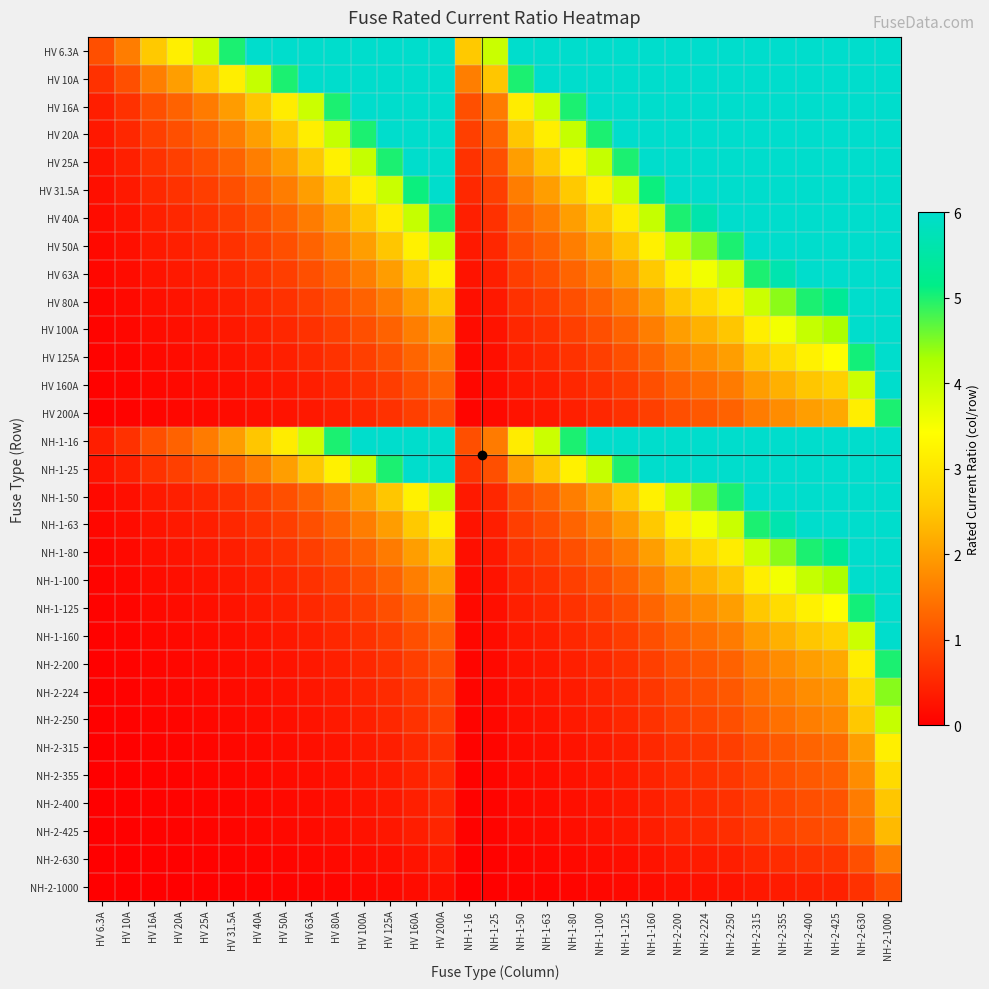

How many categories are shown in the chart?

31